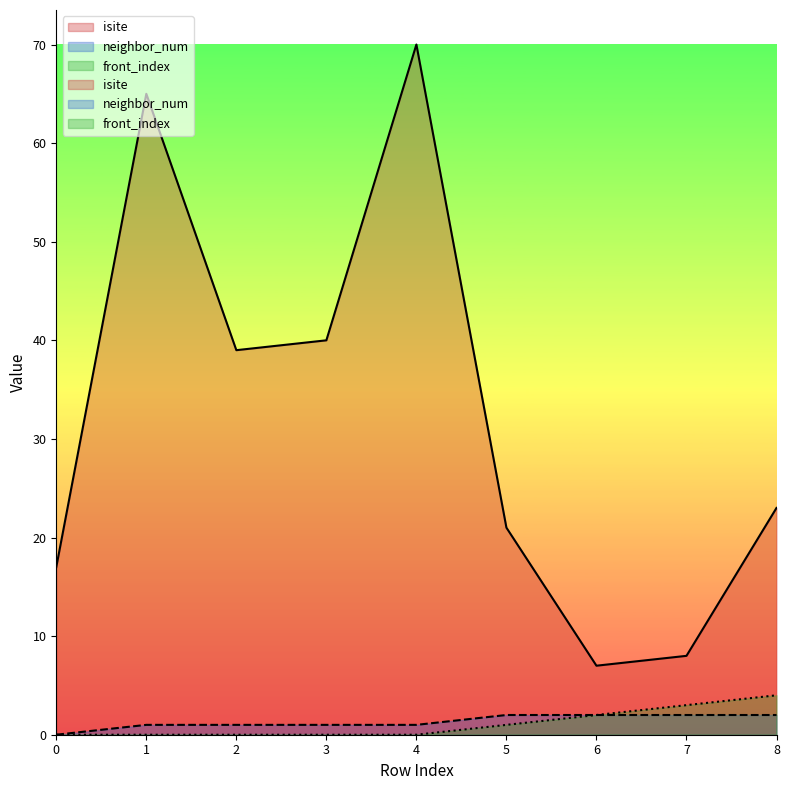

At which label does neighbor_num first exceed 1?

5